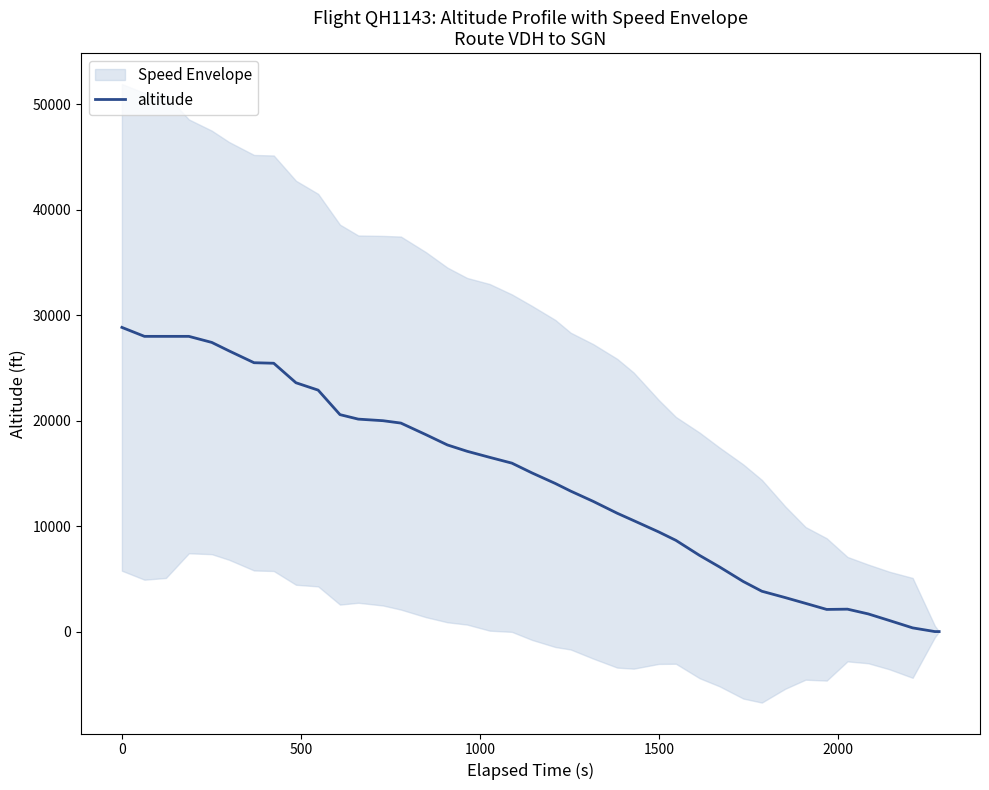

What is the sum of all values?

560575